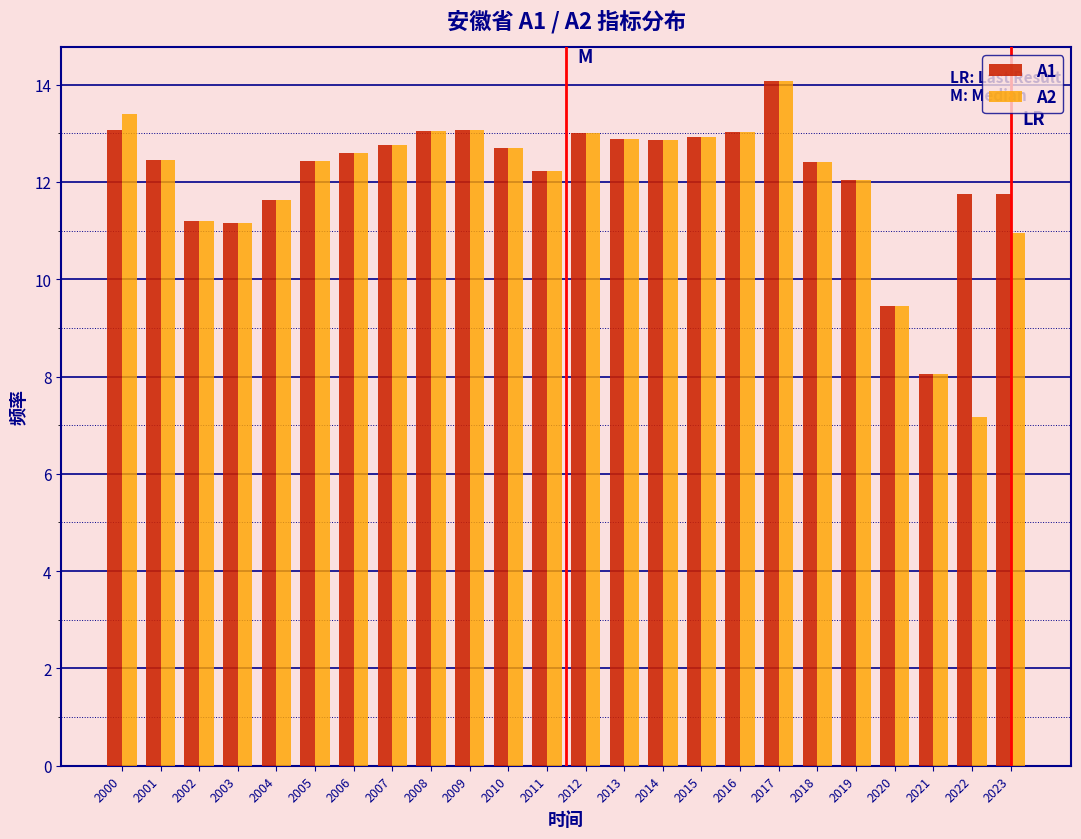

What is the maximum value for A1?

14.1